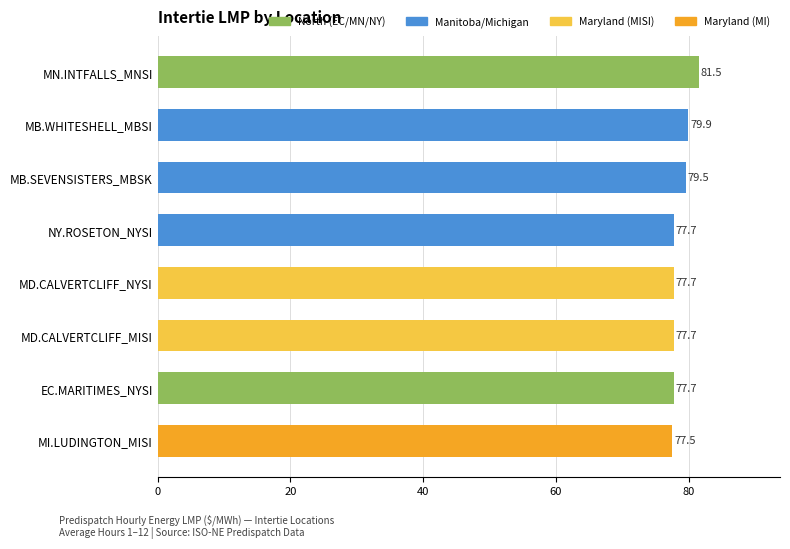

What is the difference between the values at MB.SEVENSISTERS_MBSK and MI.LUDINGTON_MISI?

2.0